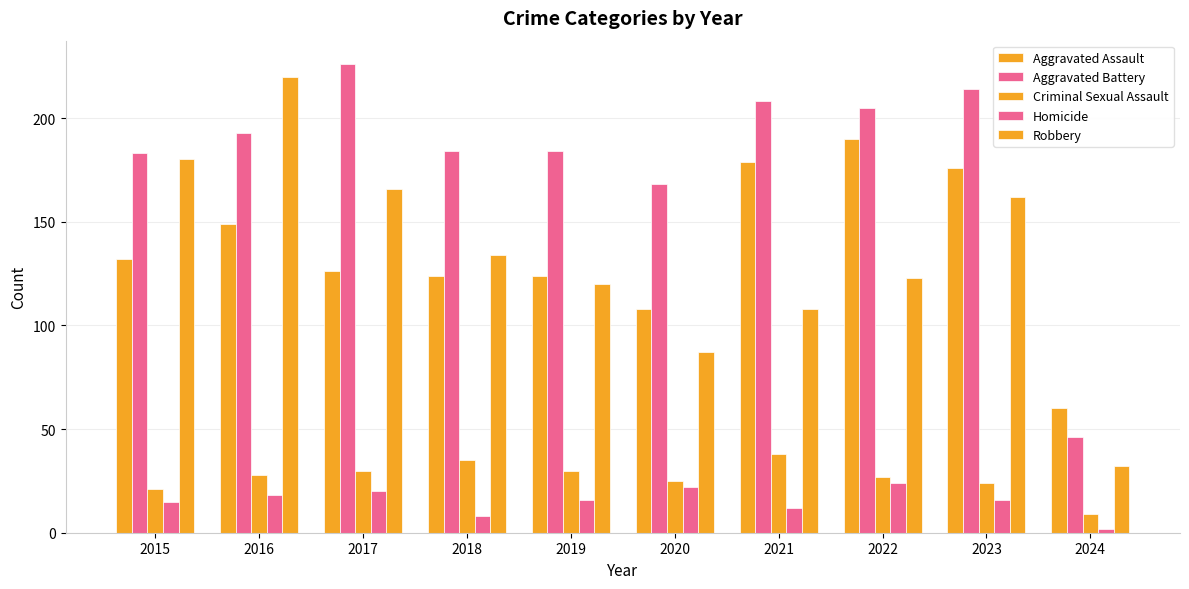

Which has a higher value, 2015 or 2020?

2015